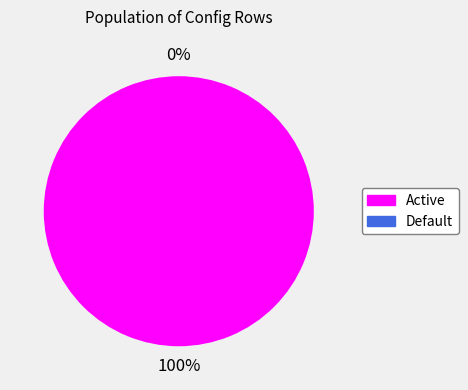

To the nearest percent, what is the average slice percentage?

50%